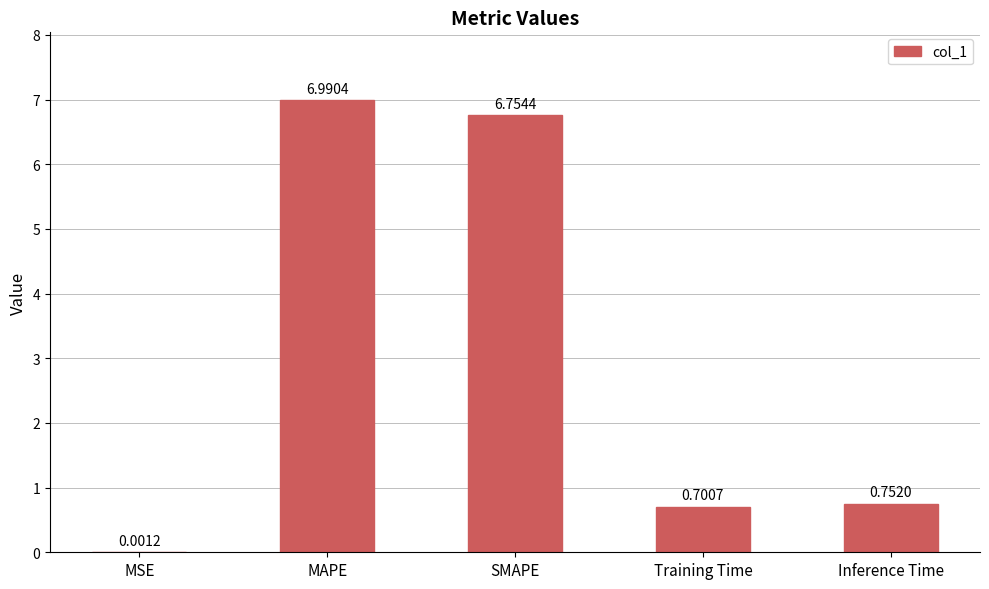

Which has a higher value, Training Time or MSE?

Training Time